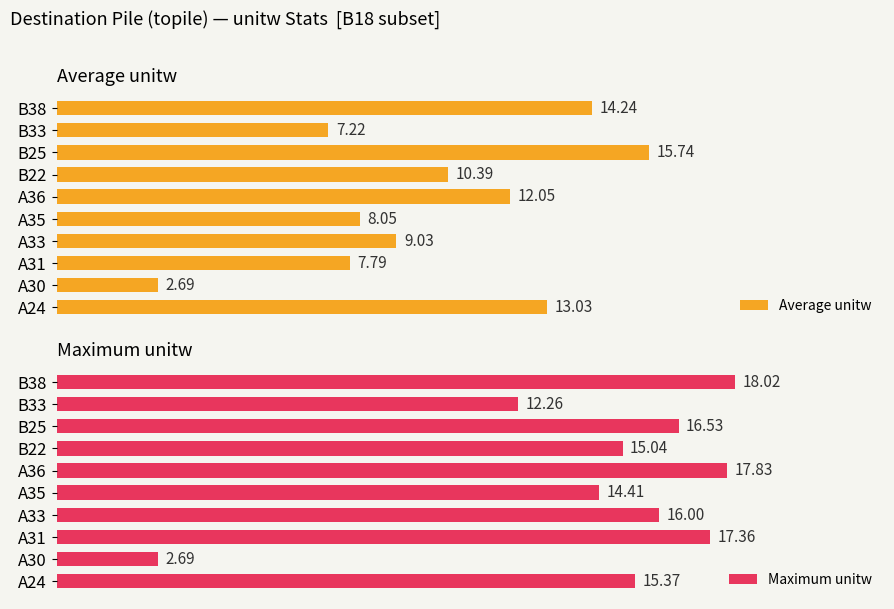

Rank the categories by Average unitw value from highest to lowest.

B25, B38, A24, A36, B22, A33, A35, A31, B33, A30